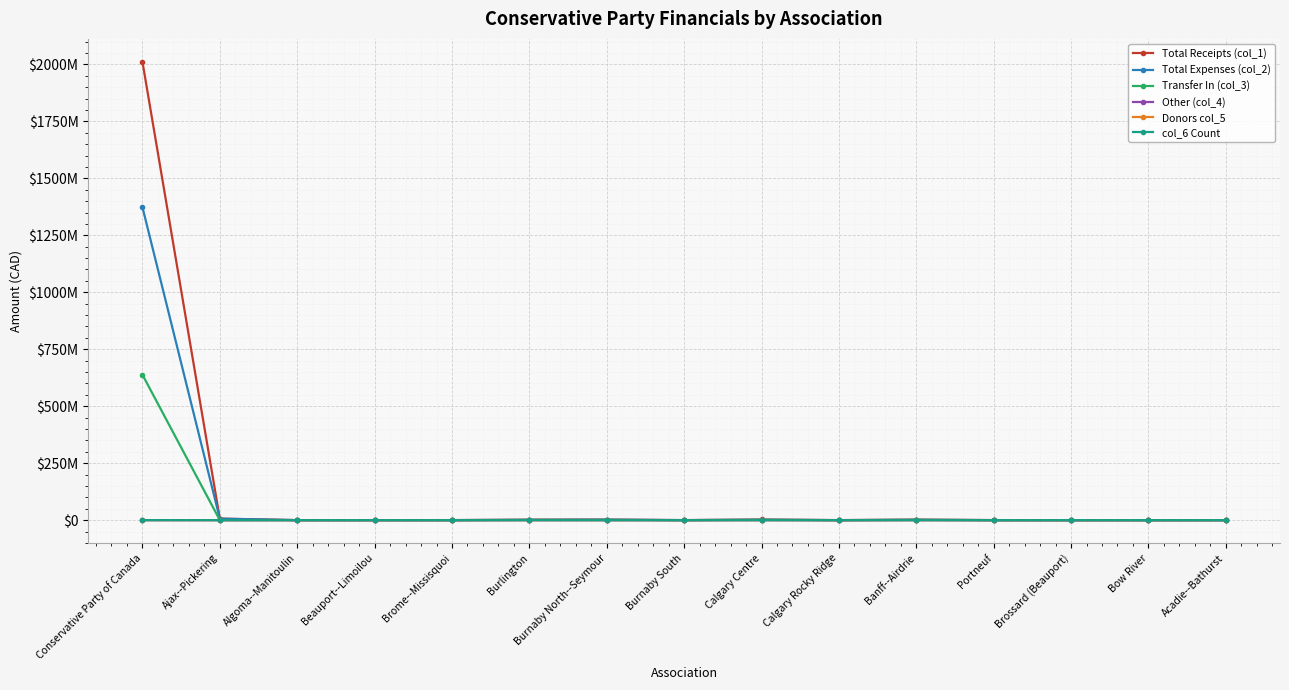

What are all the series names shown in the legend?

Total Receipts (col_1), Total Expenses (col_2), Transfer In (col_3), Other (col_4), Donors col_5, col_6 Count